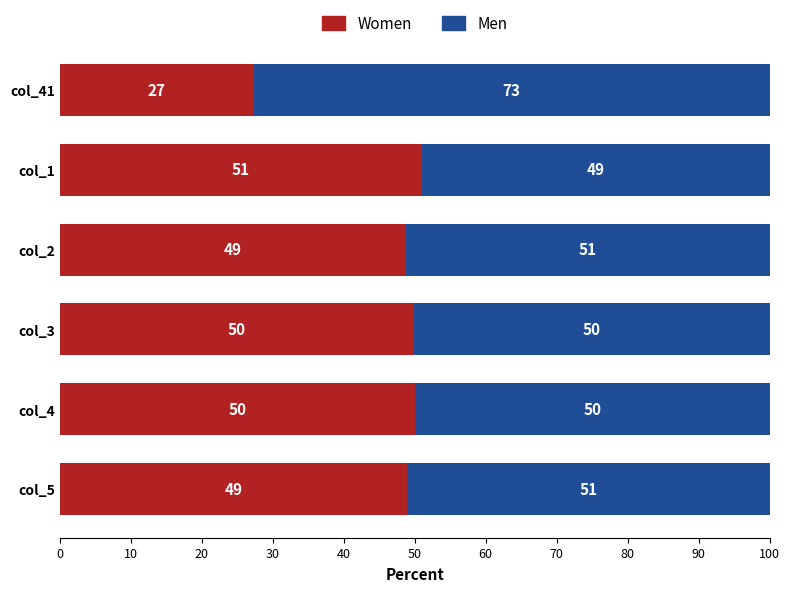

What is the total value across all series at col_4?

100.0